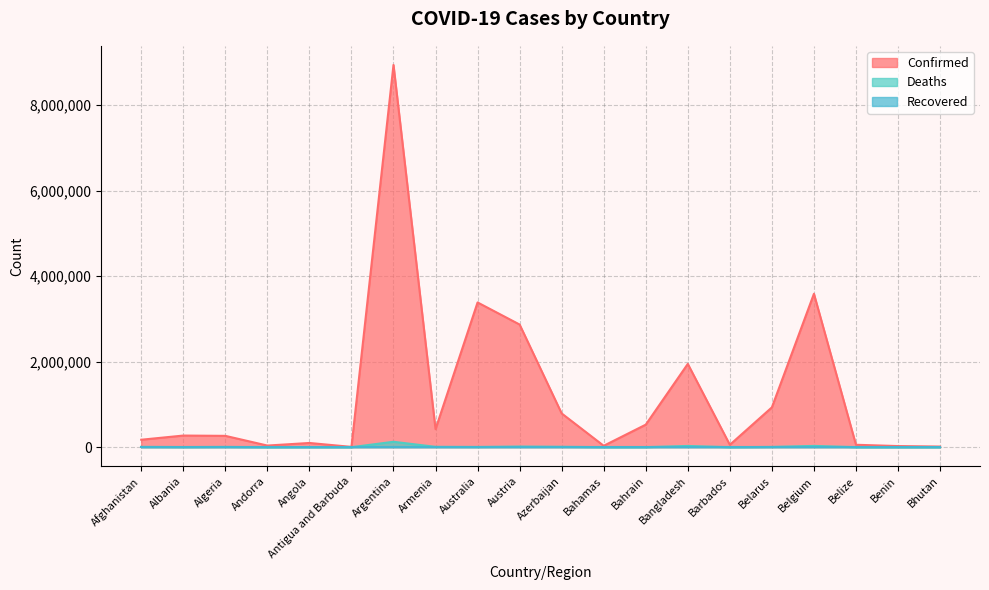

Where is the first local maximum for Confirmed?

Albania